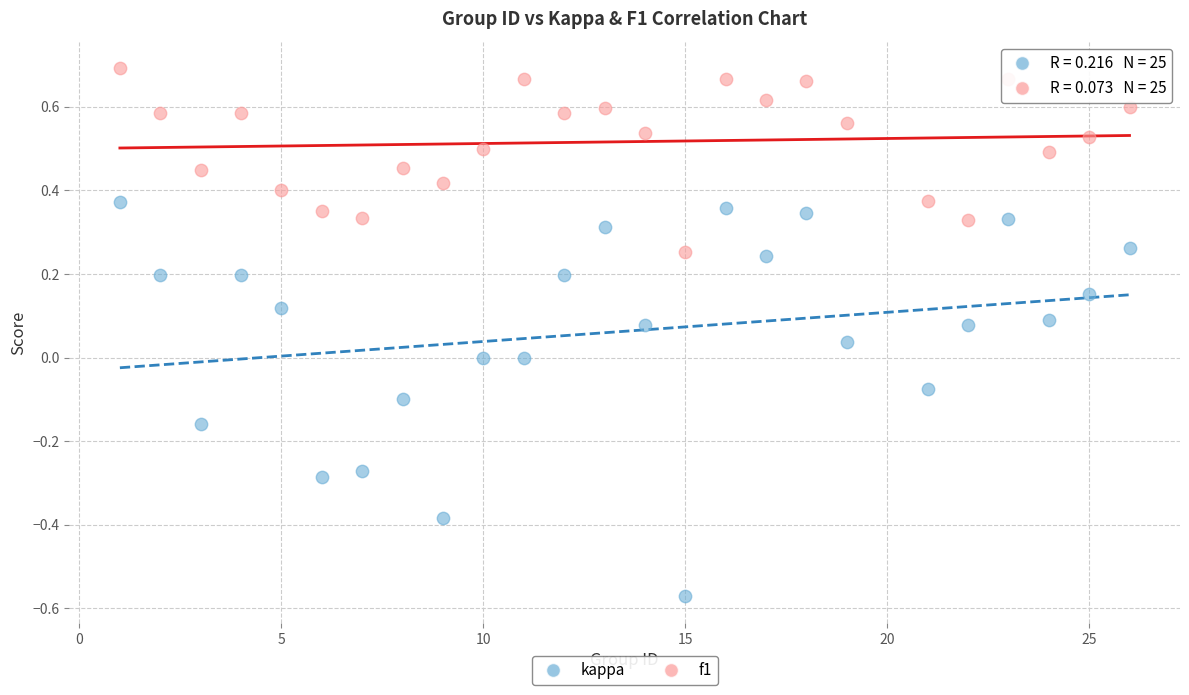

Which series reaches the minimum Y coordinate?

kappa